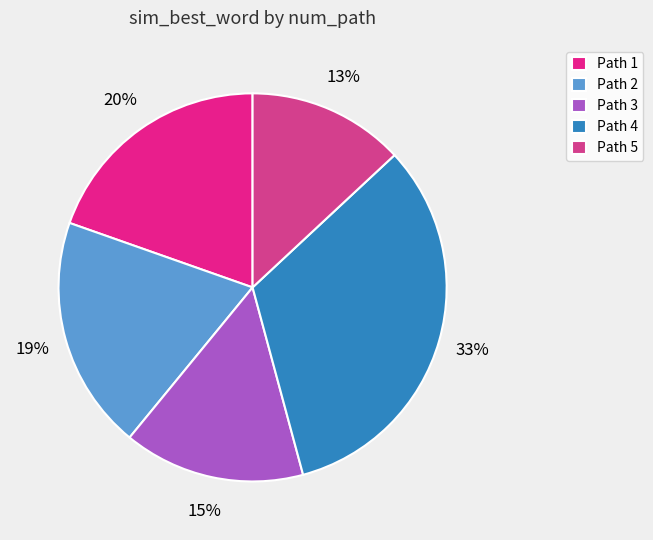

How many segments does this pie chart have?

5